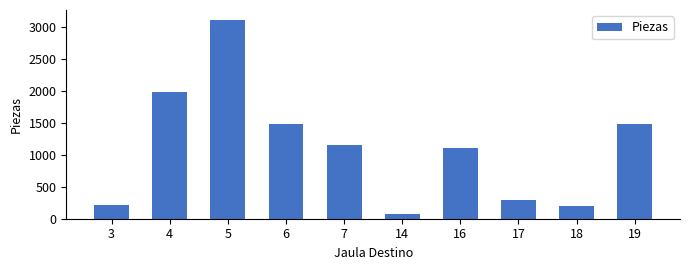

What is the value of the 1st bar from the left?

219